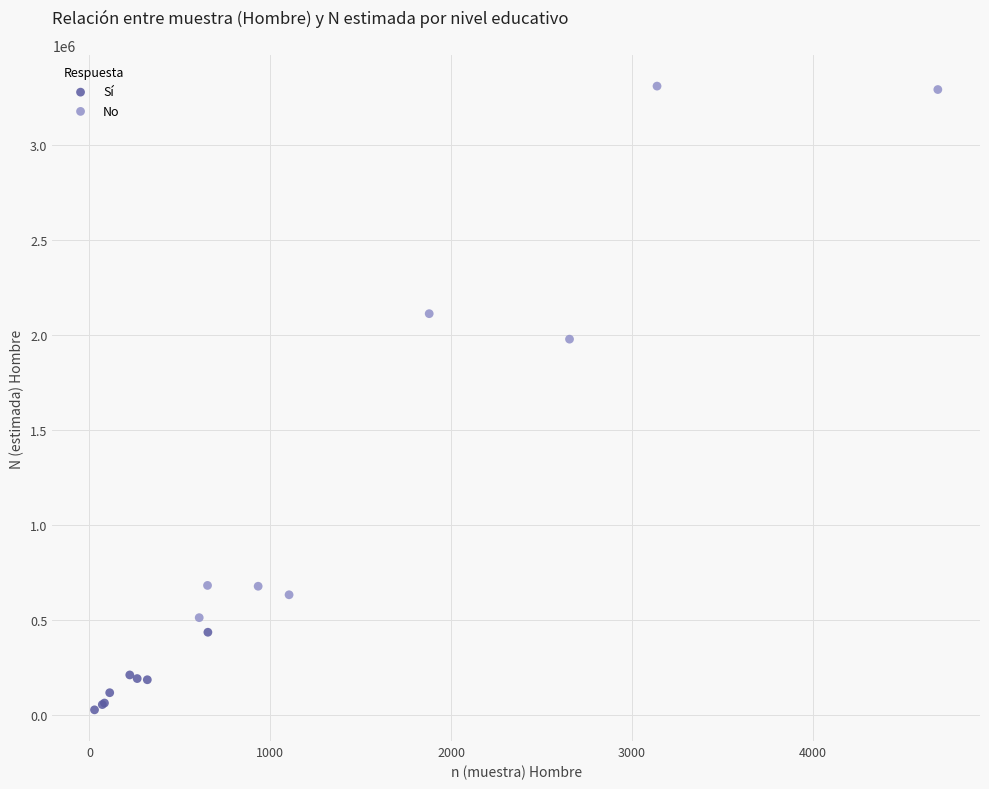

Which series contains the highest Y value?

No